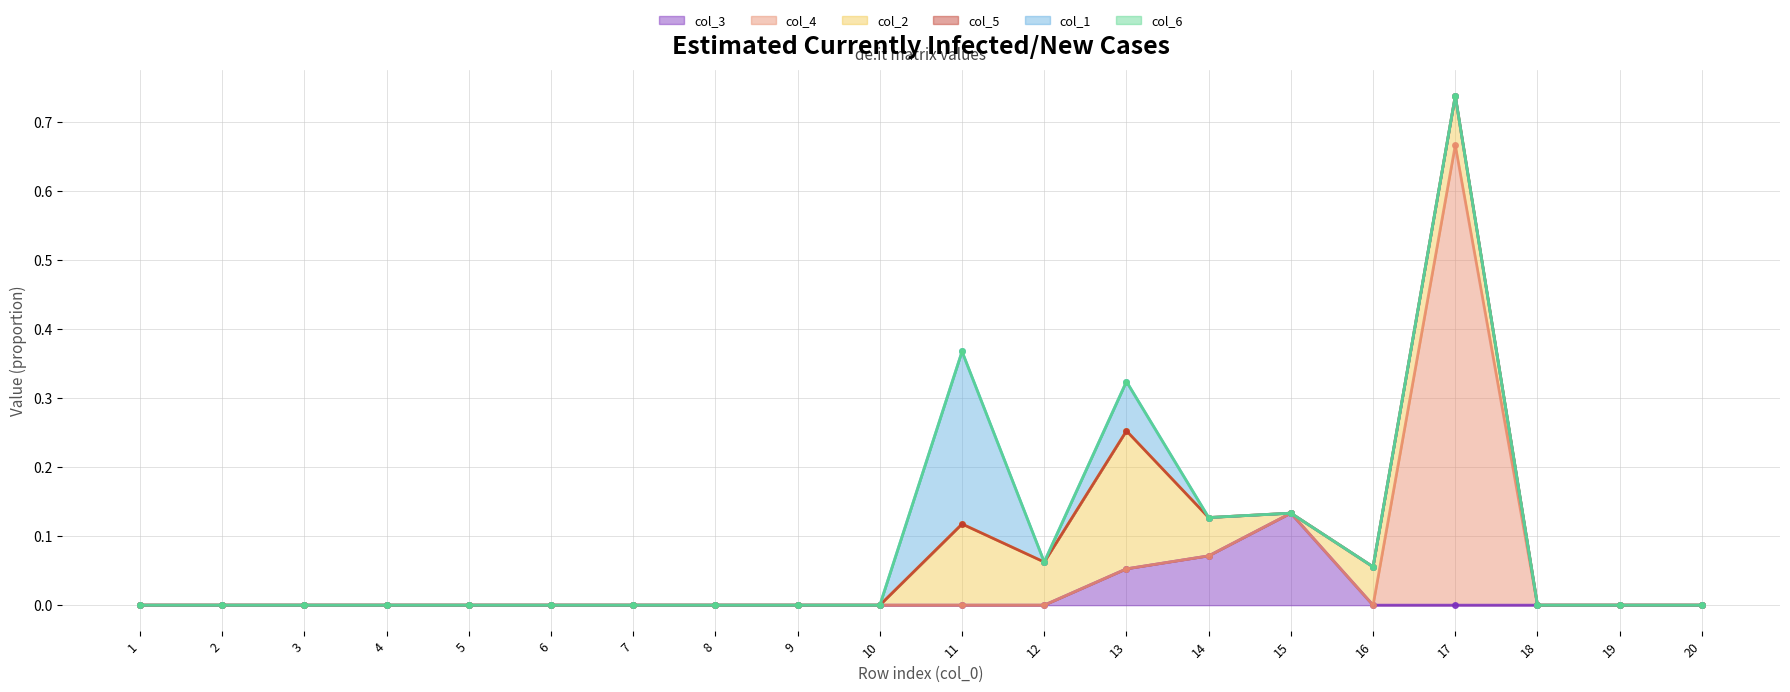

Reading left to right, transcribe all the data shown in this chart.

col_3: 1=0.0	2=0.0	3=0.0	4=0.0	5=0.0	6=0.0	7=0.0	8=0.0	9=0.0	10=0.0	11=0.0	12=0.0	13=0.1	14=0.1	15=0.1	16=0.0	17=0.0	18=0.0	19=0.0	20=0.0
col_4: 1=0.0	2=0.0	3=0.0	4=0.0	5=0.0	6=0.0	7=0.0	8=0.0	9=0.0	10=0.0	11=0.0	12=0.0	13=0.0	14=0.0	15=0.0	16=0.0	17=0.7	18=0.0	19=0.0	20=0.0
col_2: 1=0.0	2=0.0	3=0.0	4=0.0	5=0.0	6=0.0	7=0.0	8=0.0	9=0.0	10=0.0	11=0.1	12=0.1	13=0.2	14=0.1	15=0.0	16=0.1	17=0.1	18=0.0	19=0.0	20=0.0
col_5: 1=0.0	2=0.0	3=0.0	4=0.0	5=0.0	6=0.0	7=0.0	8=0.0	9=0.0	10=0.0	11=0.0	12=0.0	13=0.0	14=0.0	15=0.0	16=0.0	17=0.0	18=0.0	19=0.0	20=0.0
col_1: 1=0.0	2=0.0	3=0.0	4=0.0	5=0.0	6=0.0	7=0.0	8=0.0	9=0.0	10=0.0	11=0.2	12=0.0	13=0.1	14=0.0	15=0.0	16=0.0	17=0.0	18=0.0	19=0.0	20=0.0
col_6: 1=0.0	2=0.0	3=0.0	4=0.0	5=0.0	6=0.0	7=0.0	8=0.0	9=0.0	10=0.0	11=0.0	12=0.0	13=0.0	14=0.0	15=0.0	16=0.0	17=0.0	18=0.0	19=0.0	20=0.0